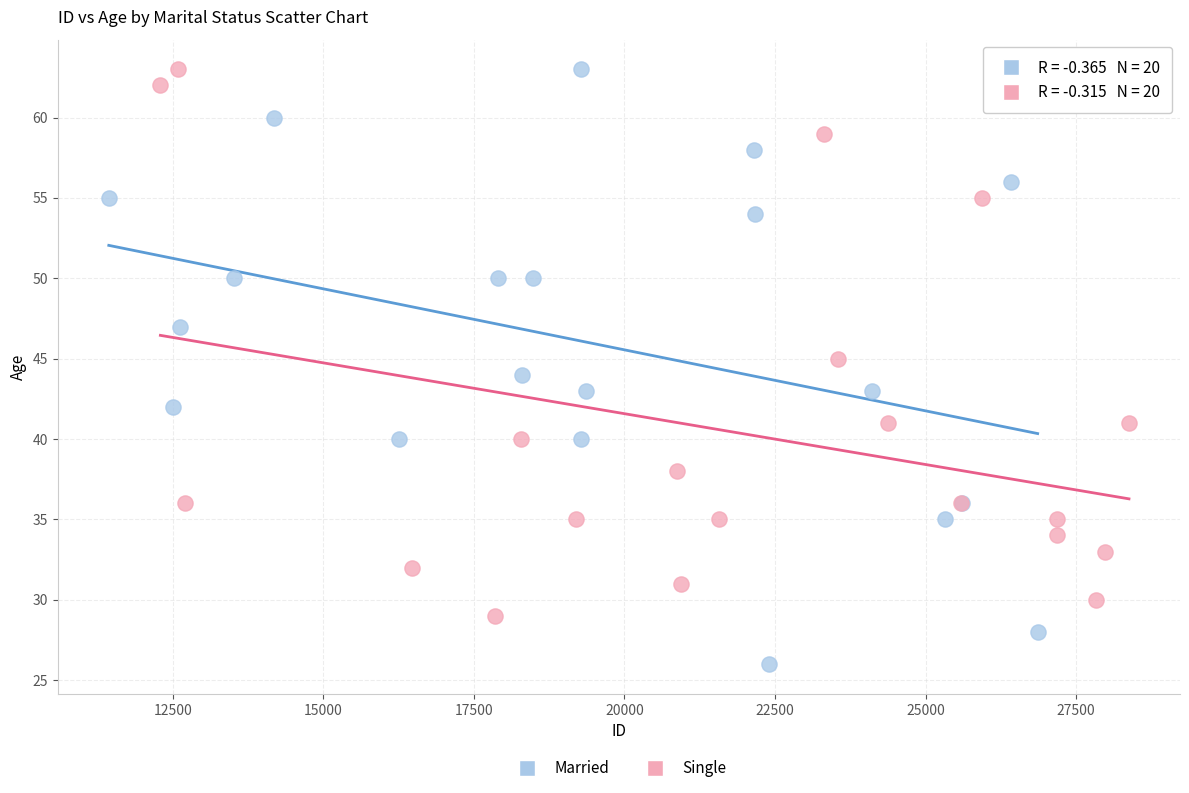

Which series has the largest Y range (max minus min)?

Married